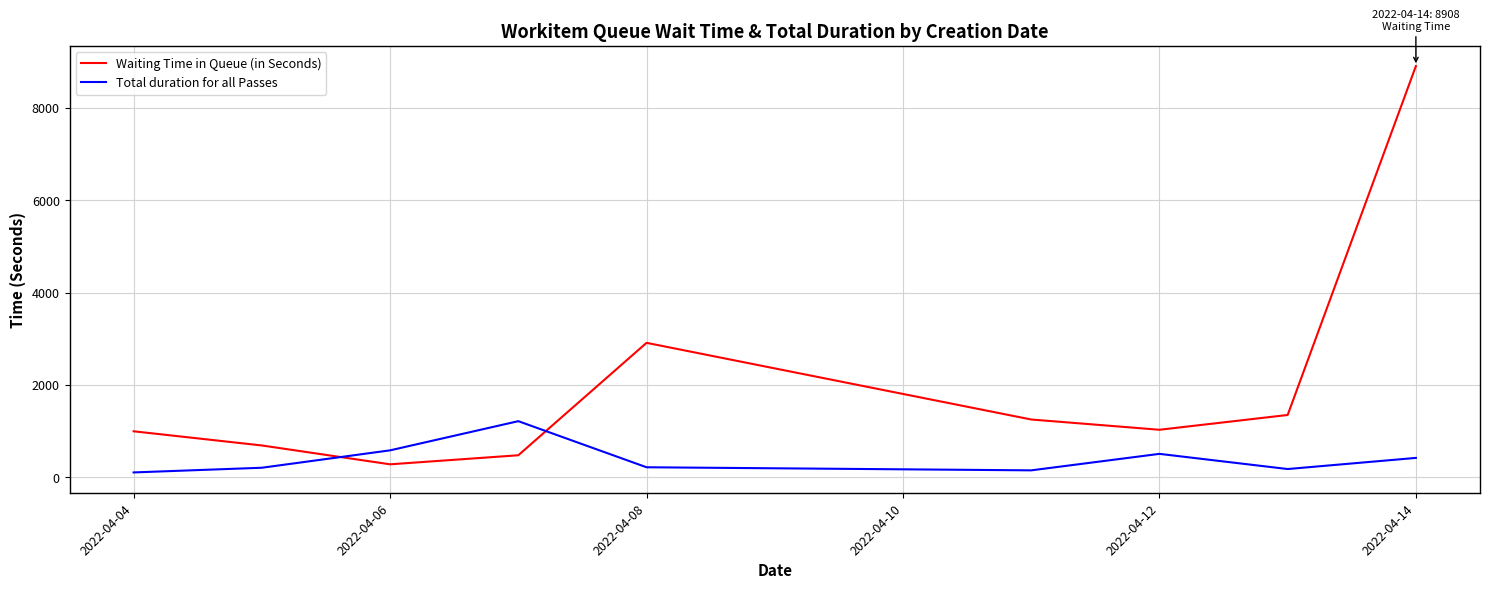

List the series in order of their overall mean, highest first.

Waiting Time in Queue (in Seconds), Total duration for all Passes